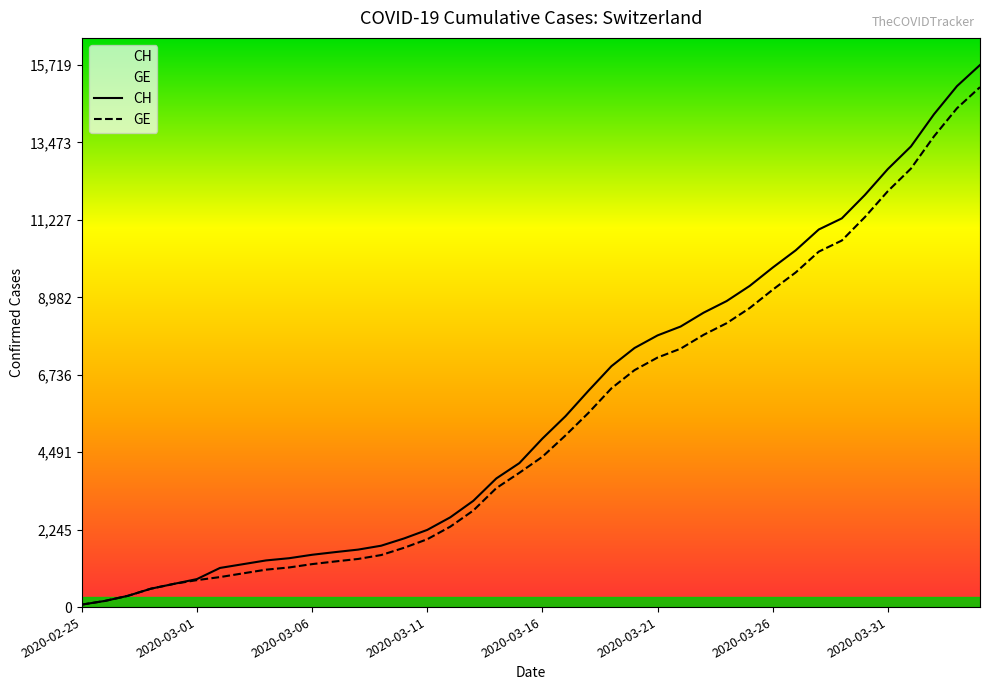

Count the number of categories in the chart.

40